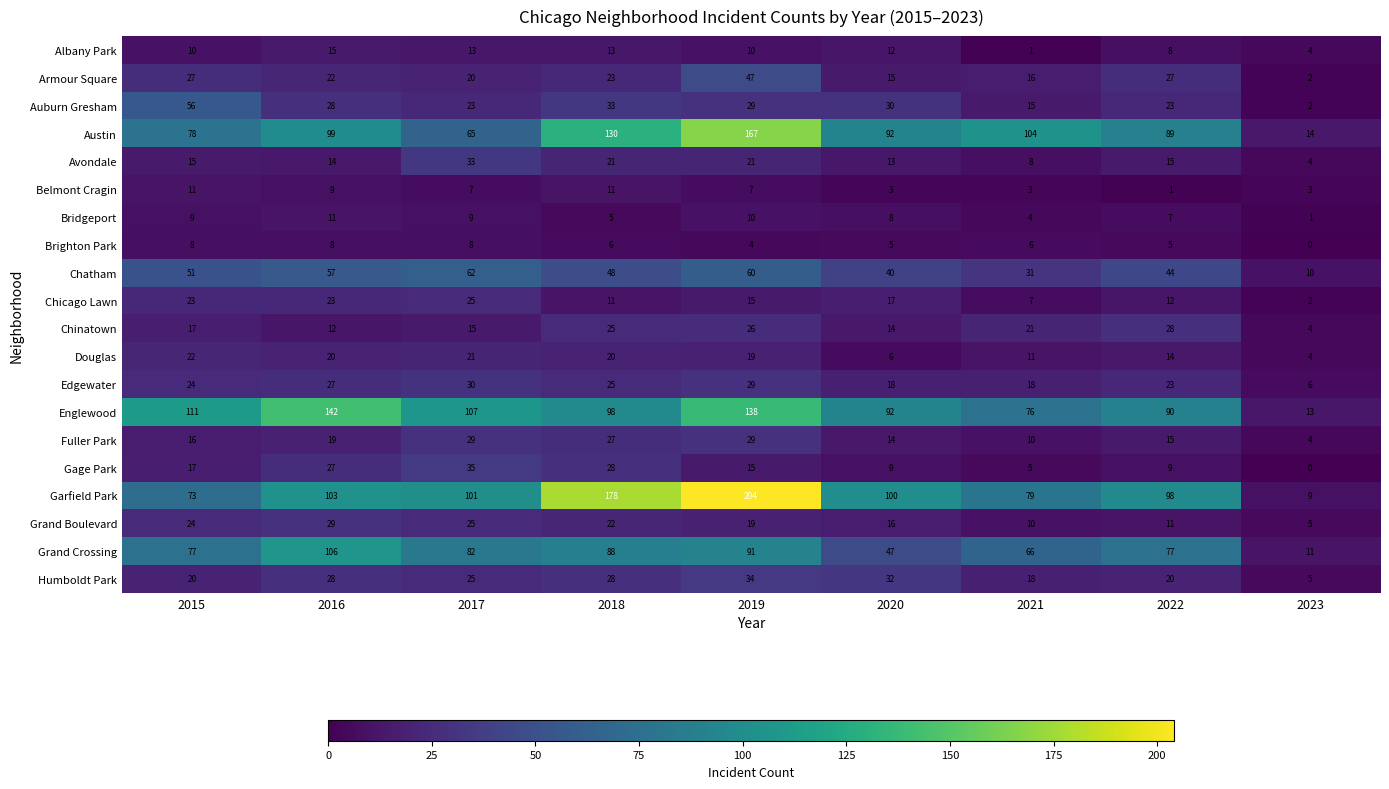

The value of Auburn Gresham at 2020 is 30. True or false?

True